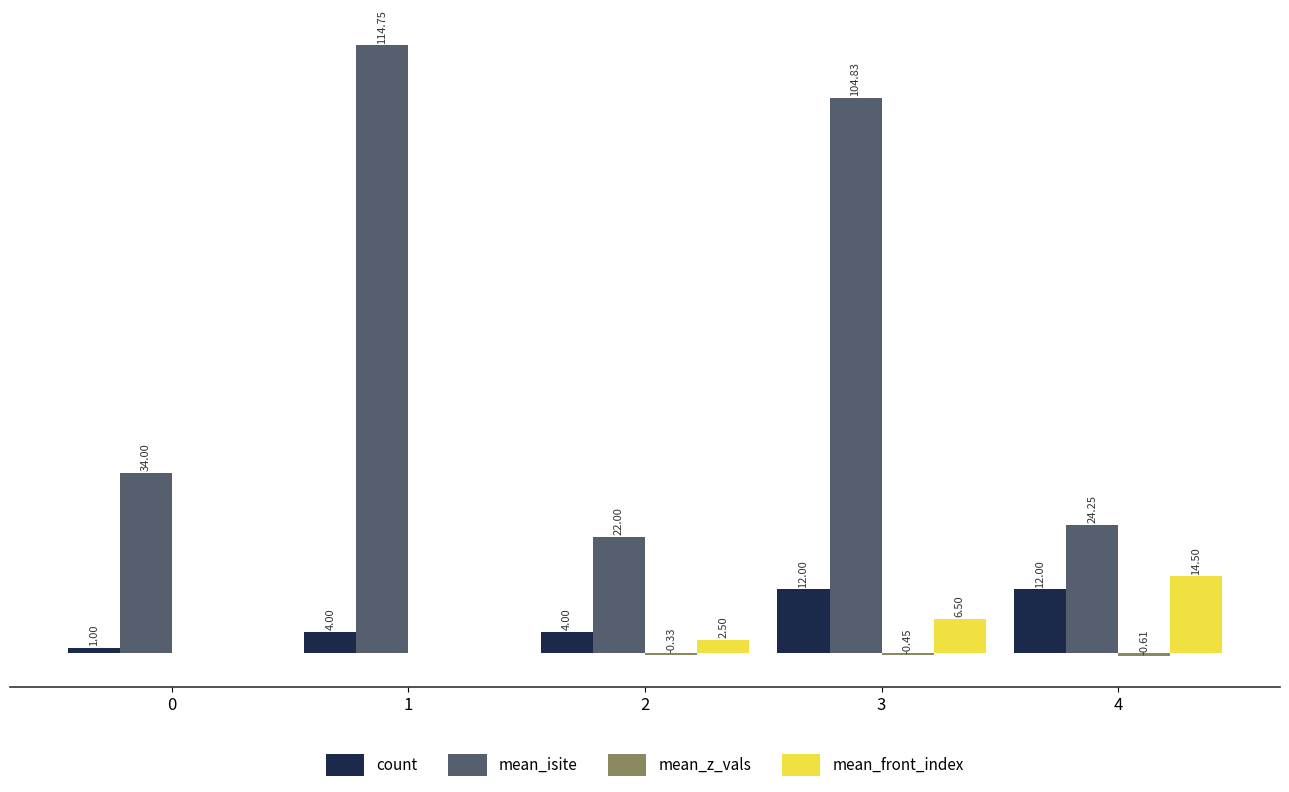

Which series has the largest total across all categories?

mean_isite